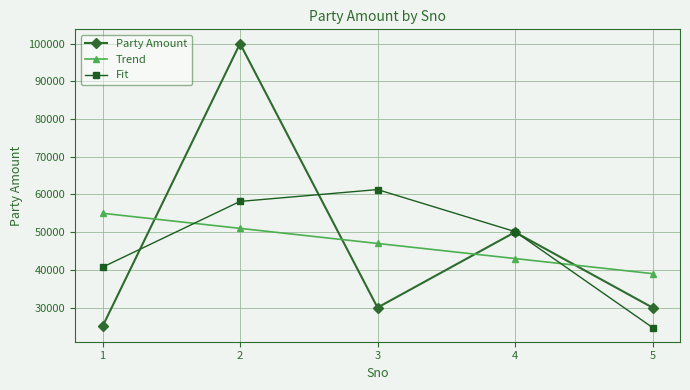

Which series has the widest spread of values?

Party Amount